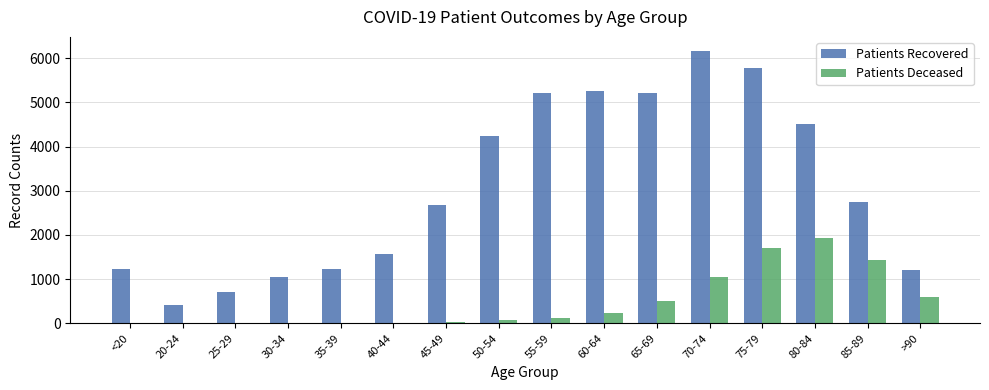

Does the chart contain stacked bars?

No